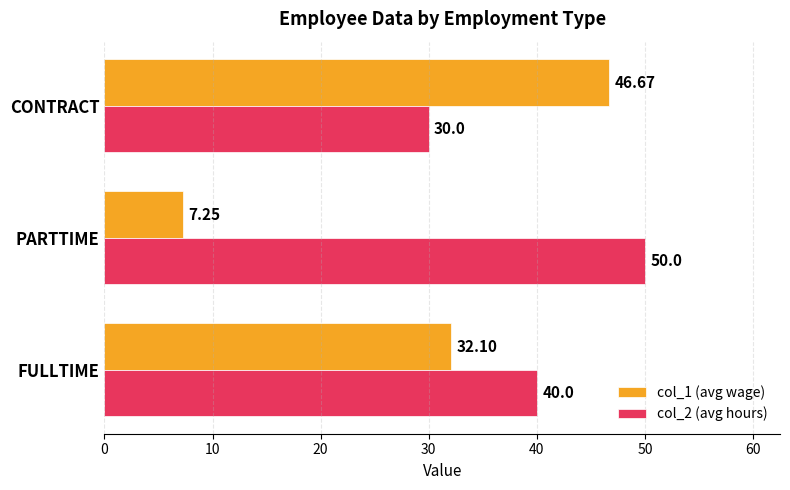

What are all the series names shown in the legend?

col_1 (avg wage), col_2 (avg hours)